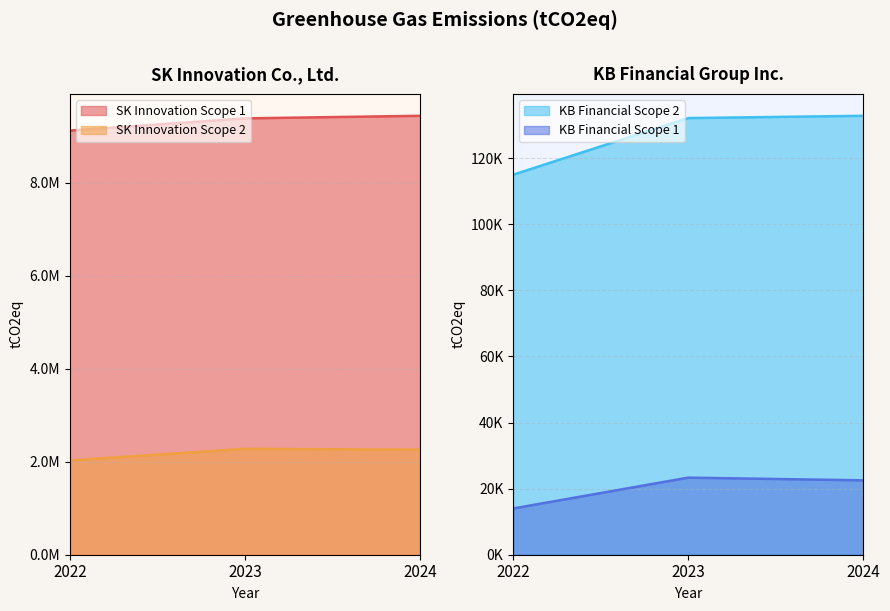

Which series has the largest total across all categories?

SK Innovation Scope 1